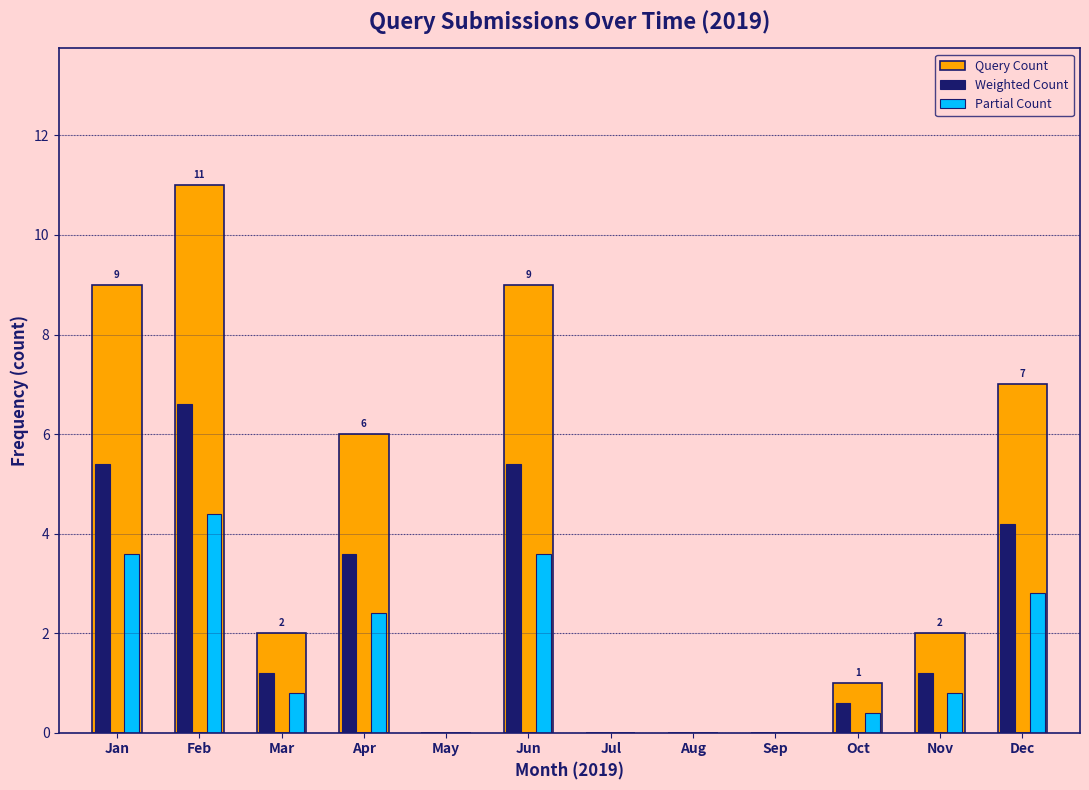

The value of Query Count at Jan is 13.6. True or false?

False